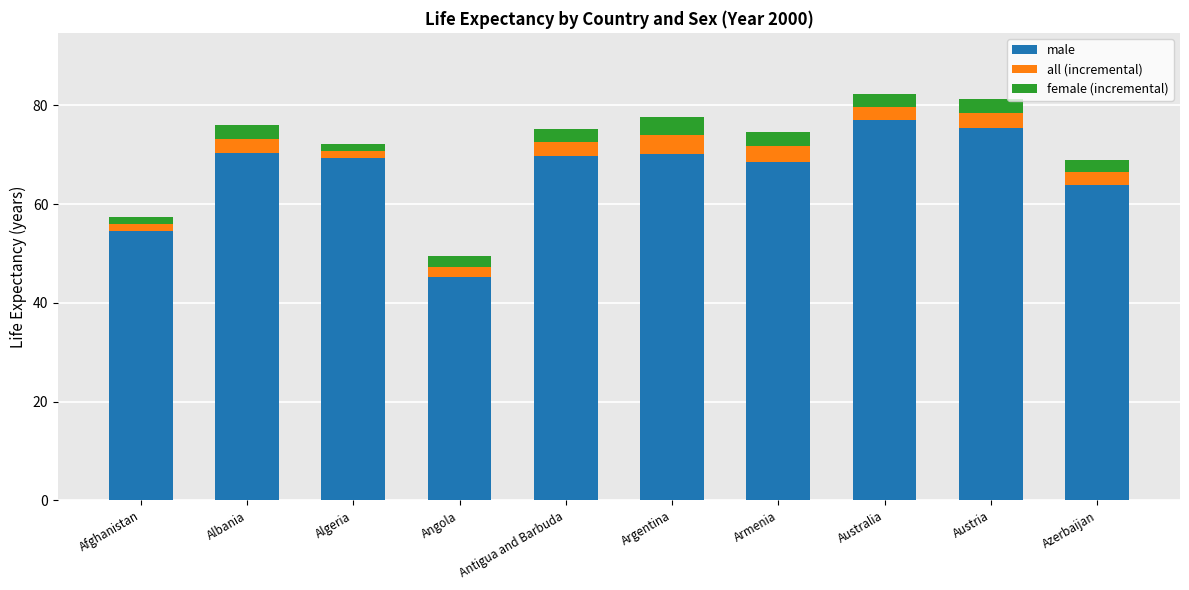

The value of male at Argentina is 18.8. True or false?

False